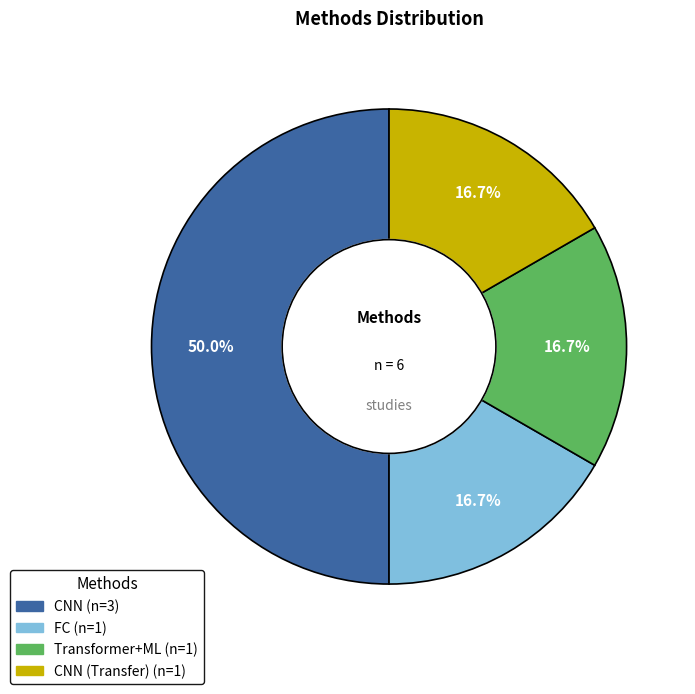

Rank the categories by value from highest to lowest.

CNN, FC, Transformer+ML, CNN (Transfer)